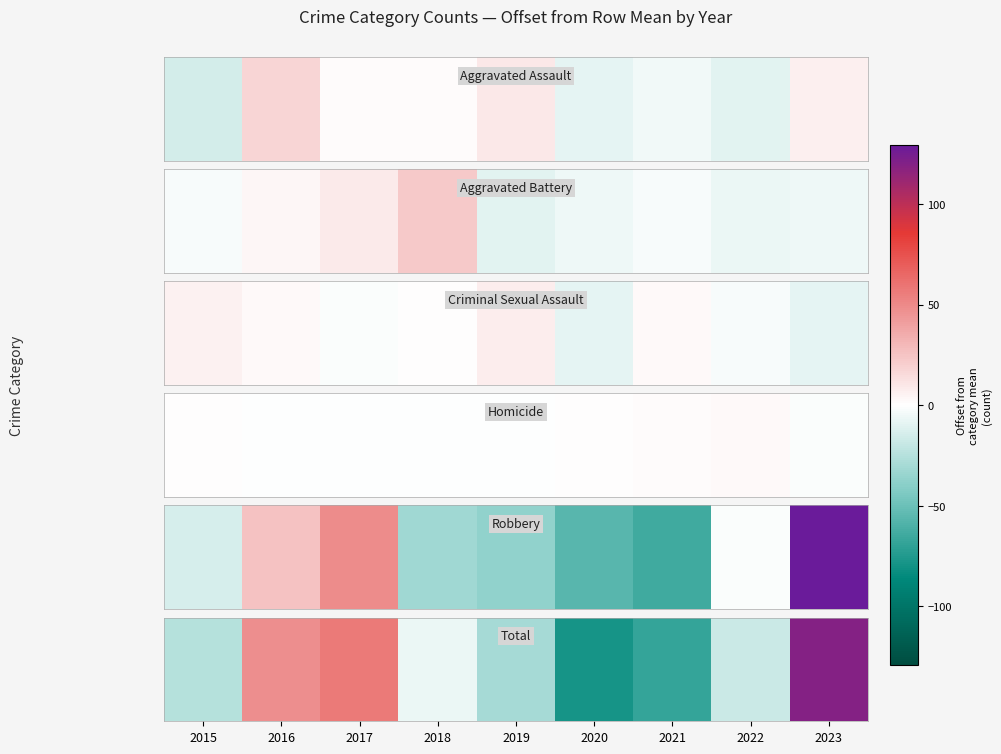

How many positive values are there?

3